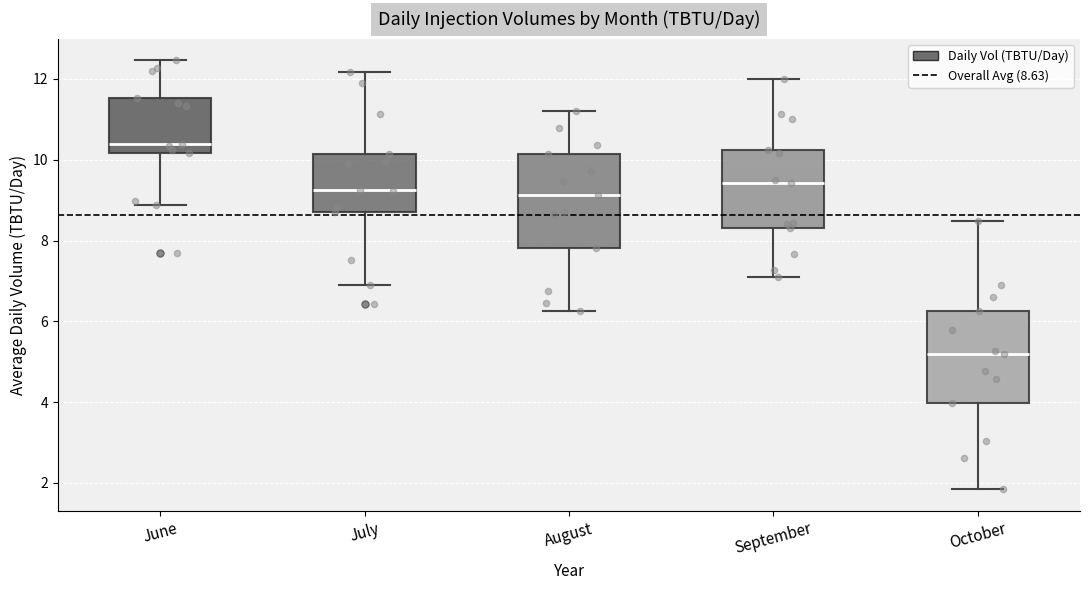

Reading left to right, read every box against the y-axis: the position of its median line, the range the box covers, and the ends of its whiskers. The values are not printed on the chart, so give them approximately, as read against the axis.

June: median 10.4, box 10.2 to 11.6, whiskers 8.8 to 12.4
July: median 9.2, box 8.8 to 10.2, whiskers 7.0 to 12.2
August: median 9.2, box 7.8 to 10.2, whiskers 6.2 to 11.2
September: median 9.4, box 8.4 to 10.2, whiskers 7.2 to 12.0
October: median 5.2, box 4.0 to 6.2, whiskers 1.8 to 8.4